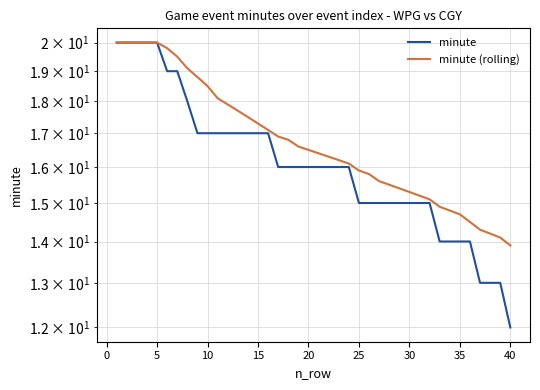

What are all the series names shown in the legend?

minute, minute (rolling)